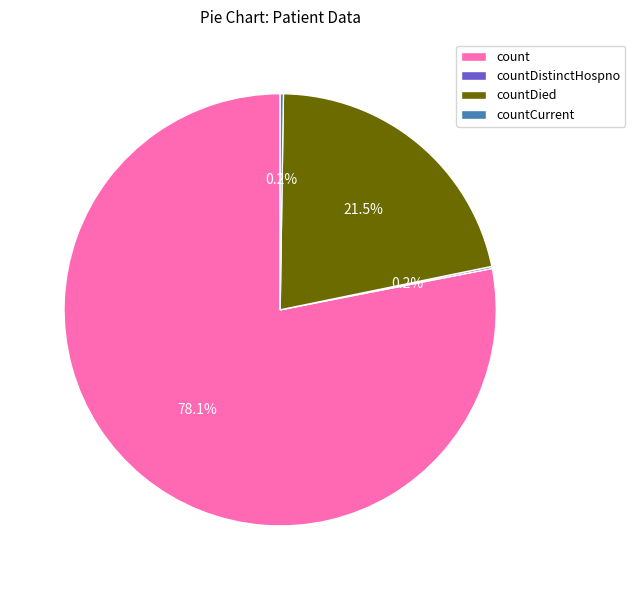

Which category accounts for the majority?

count